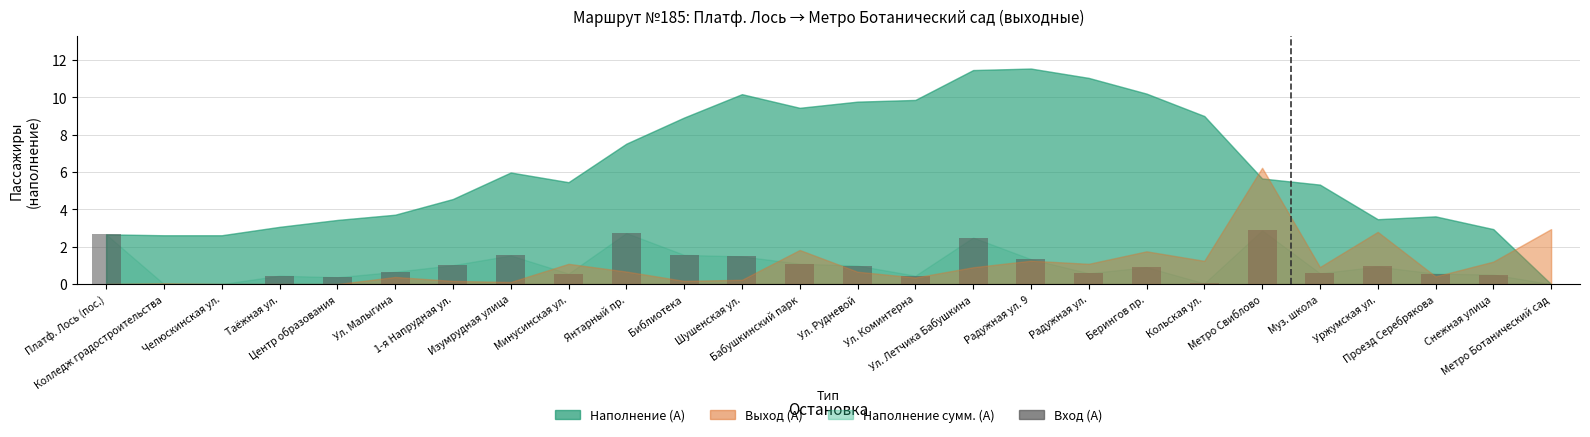

Count the number of data series in this chart.

1